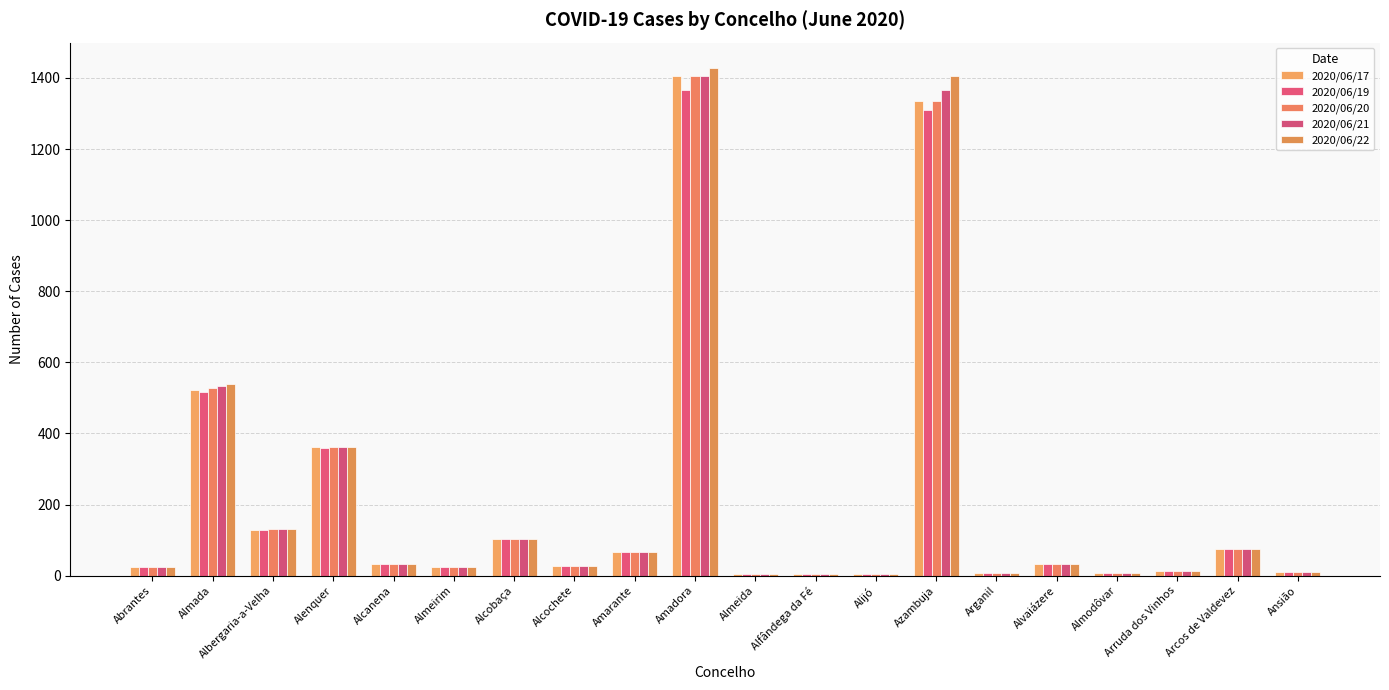

Reading left to right, what are all the values shown in this chart?

2020/06/17: Abrantes=23	Almada=523	Albergaria-a-Velha=128	Alenquer=362	Alcanena=33	Almeirim=23	Alcobaça=104	Alcochete=28	Amarante=66	Amadora=1405	Almeida=5	Alfândega da Fé=5	Alijó=4	Azambuja=1336	Arganil=6	Alvaiázere=33	Almodôvar=8	Arruda dos Vinhos=12	Arcos de Valdevez=75	Ansião=9
2020/06/19: Abrantes=23	Almada=516	Albergaria-a-Velha=129	Alenquer=358	Alcanena=33	Almeirim=23	Alcobaça=104	Alcochete=27	Amarante=66	Amadora=1366	Almeida=5	Alfândega da Fé=5	Alijó=4	Azambuja=1309	Arganil=6	Alvaiázere=33	Almodôvar=8	Arruda dos Vinhos=12	Arcos de Valdevez=75	Ansião=9
2020/06/20: Abrantes=23	Almada=528	Albergaria-a-Velha=130	Alenquer=362	Alcanena=33	Almeirim=23	Alcobaça=104	Alcochete=27	Amarante=66	Amadora=1405	Almeida=5	Alfândega da Fé=5	Alijó=4	Azambuja=1336	Arganil=6	Alvaiázere=33	Almodôvar=8	Arruda dos Vinhos=12	Arcos de Valdevez=75	Ansião=9
2020/06/21: Abrantes=23	Almada=533	Albergaria-a-Velha=130	Alenquer=362	Alcanena=33	Almeirim=23	Alcobaça=104	Alcochete=28	Amarante=66	Amadora=1405	Almeida=5	Alfândega da Fé=5	Alijó=4	Azambuja=1366	Arganil=6	Alvaiázere=33	Almodôvar=8	Arruda dos Vinhos=12	Arcos de Valdevez=75	Ansião=9
2020/06/22: Abrantes=23	Almada=538	Albergaria-a-Velha=130	Alenquer=362	Alcanena=33	Almeirim=23	Alcobaça=104	Alcochete=28	Amarante=66	Amadora=1428	Almeida=5	Alfândega da Fé=5	Alijó=4	Azambuja=1405	Arganil=6	Alvaiázere=33	Almodôvar=8	Arruda dos Vinhos=12	Arcos de Valdevez=75	Ansião=9